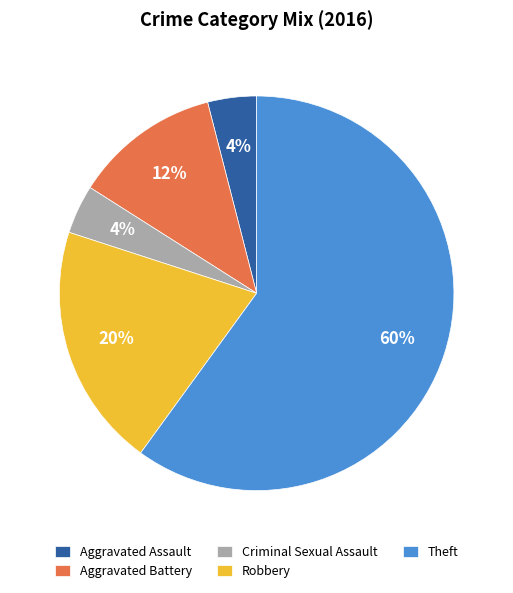

Which category has the biggest portion of the pie?

Theft